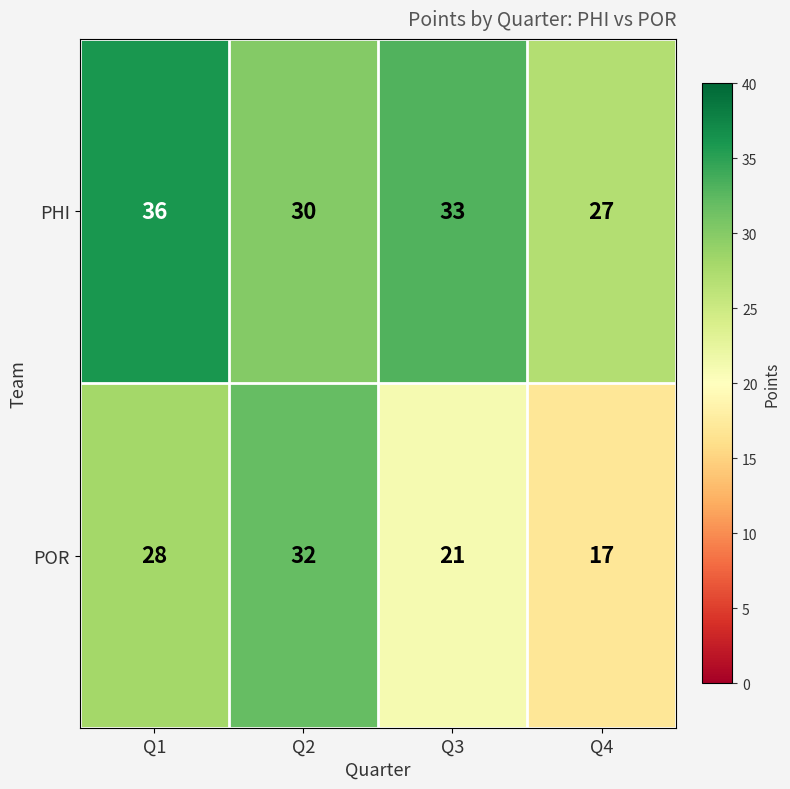

Reading left to right, extract all data points from this chart.

PHI: 36	30	33	27
POR: 28	32	21	17